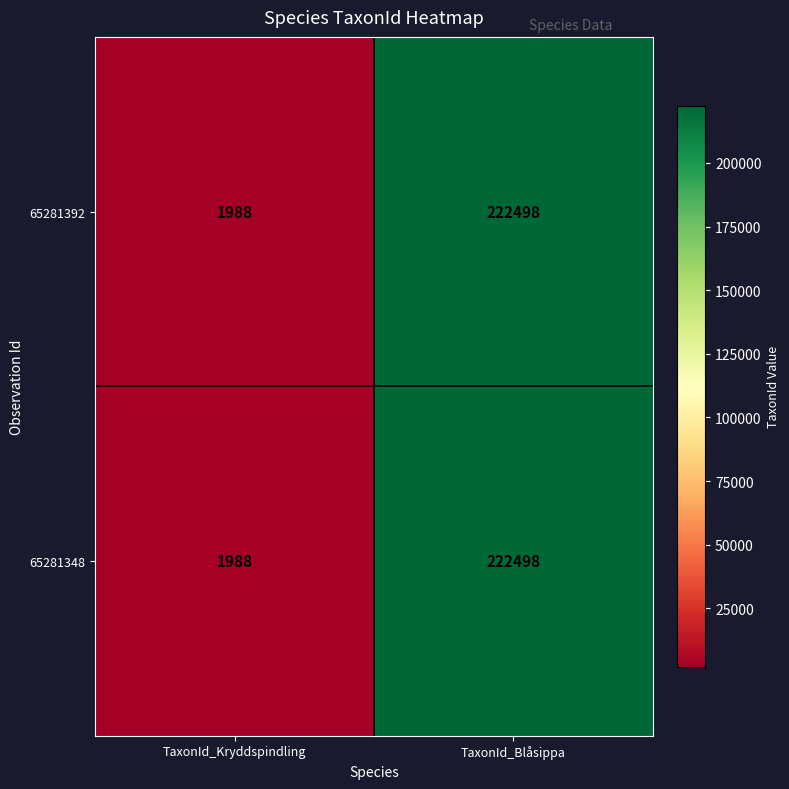

The value of 65281392 at TaxonId_Kryddspindling is 2841. True or false?

False